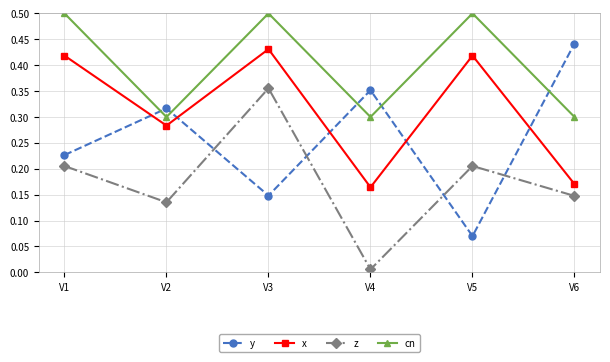

What is the maximum value shown in the chart?

0.5